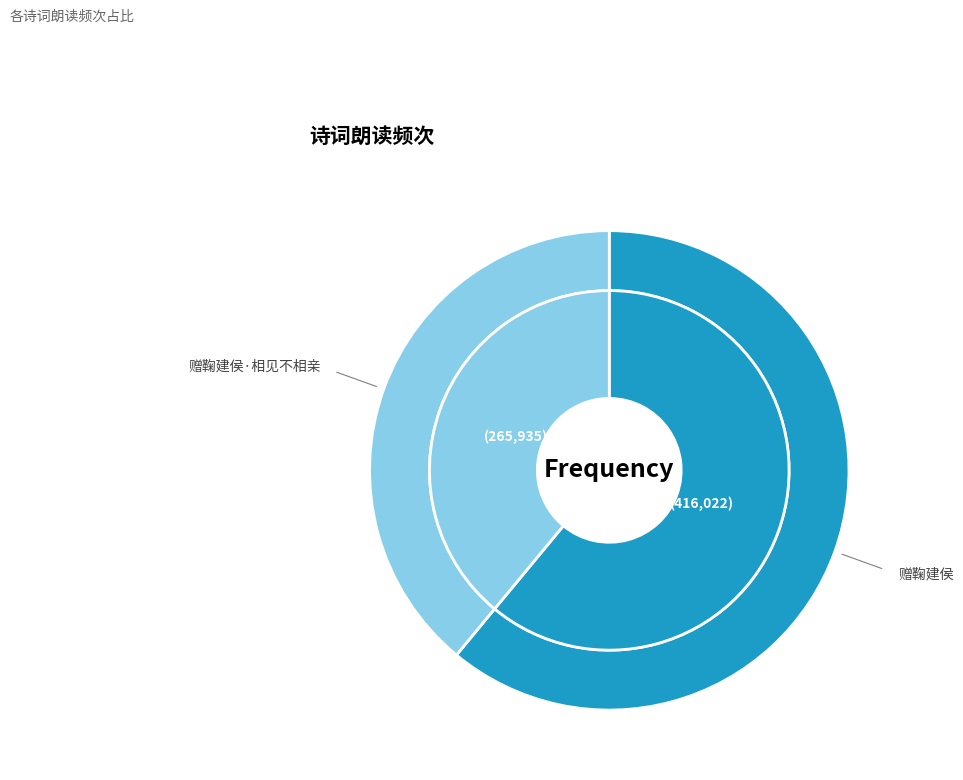

Is the sum of 赠鞠建侯·相见不相亲 and 赠鞠建侯 greater than half?

Yes